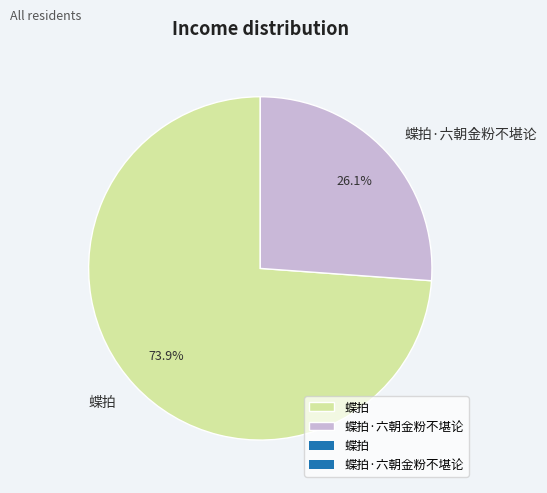

Is it true that 蝶拍·六朝金粉不堪论 is 26% of the pie?

True